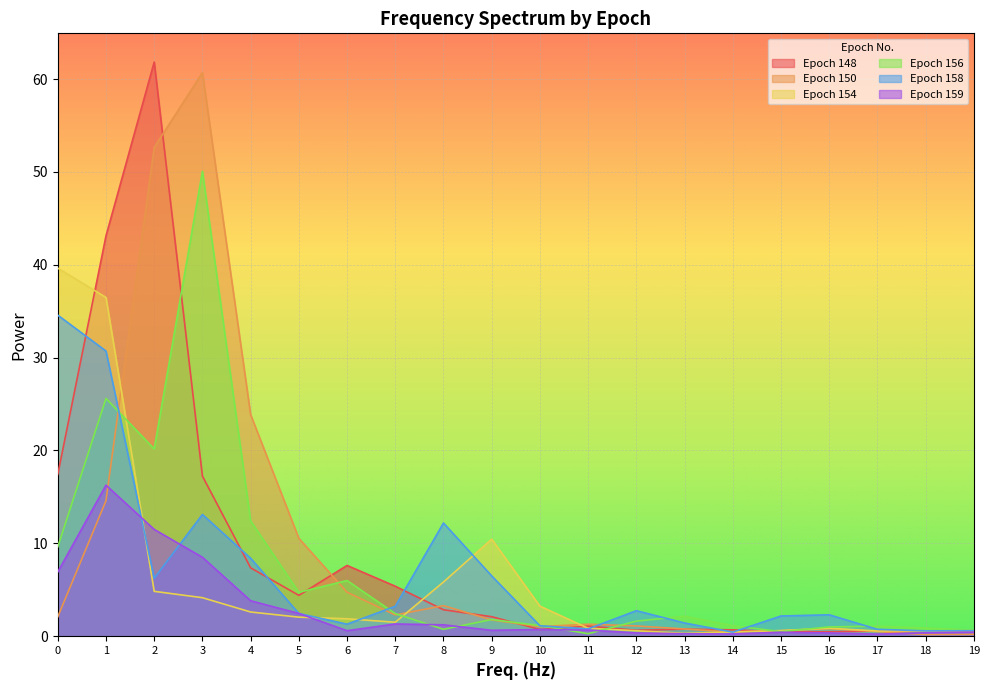

Reading left to right, what are all the values shown in this chart?

148: 0=17.4	1=43.1	2=61.8	3=17.2	4=7.4	5=4.4	6=7.6	7=5.4	8=2.8	9=2.1	10=0.7	11=1.1	12=0.6	13=0.8	14=0.7	15=0.5	16=0.5	17=0.5	18=0.5	19=0.4
150: 0=2.1	1=14.6	2=52.6	3=60.7	4=23.9	5=10.5	6=4.7	7=2.3	8=3.3	9=1.8	10=1.0	11=1.3	12=1.1	13=0.8	14=0.4	15=0.6	16=0.8	17=0.5	18=0.2	19=0.2
154: 0=39.6	1=36.5	2=4.8	3=4.1	4=2.6	5=2.1	6=1.9	7=1.5	8=5.8	9=10.5	10=3.2	11=0.9	12=0.6	13=0.3	14=0.5	15=0.6	16=0.9	17=0.6	18=0.6	19=0.6
156: 0=9.6	1=25.6	2=20.2	3=50.1	4=12.4	5=4.7	6=6.0	7=2.4	8=0.7	9=1.8	10=1.1	11=0.3	12=1.6	13=2.2	14=1.1	15=0.5	16=1.0	17=1.1	18=0.9	19=0.7
158: 0=34.6	1=30.7	2=6.2	3=13.1	4=8.4	5=2.4	6=1.3	7=3.2	8=12.2	9=6.5	10=1.1	11=0.8	12=2.7	13=1.4	14=0.4	15=2.2	16=2.3	17=0.7	18=0.6	19=0.6
159: 0=6.9	1=16.3	2=11.5	3=8.5	4=3.8	5=2.4	6=0.6	7=1.3	8=1.2	9=0.6	10=0.7	11=0.7	12=0.4	13=0.3	14=0.2	15=0.4	16=0.3	17=0.2	18=0.4	19=0.4